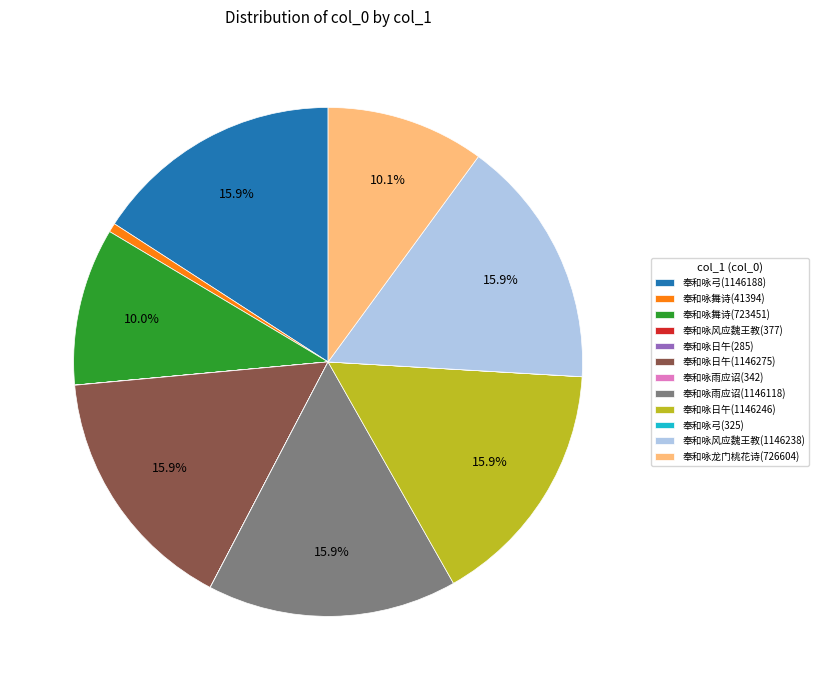

Is there a majority slice in this chart?

No